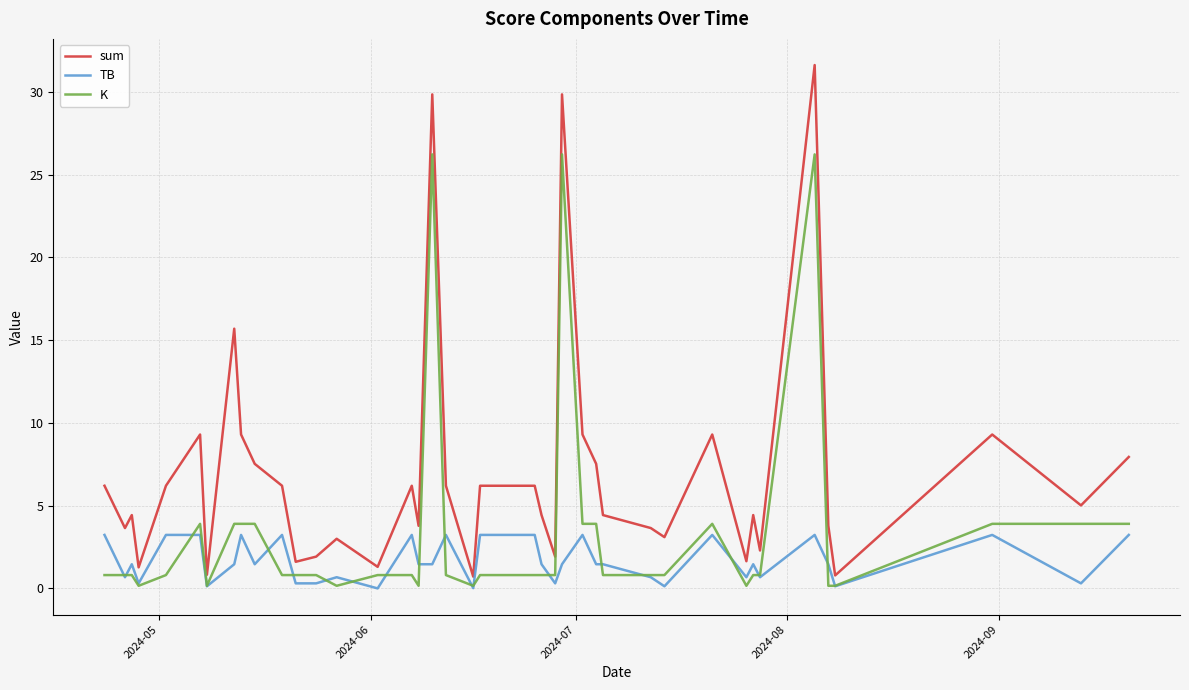

List the series in order of their peak value, highest first.

sum, K, TB